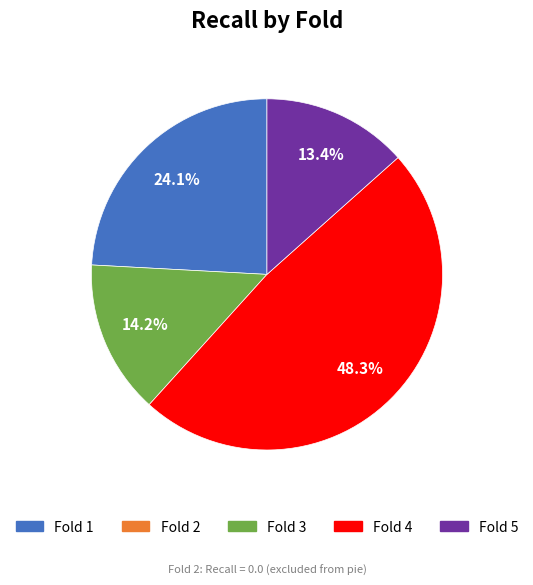

Is there any slice that represents more than half of the pie?

No